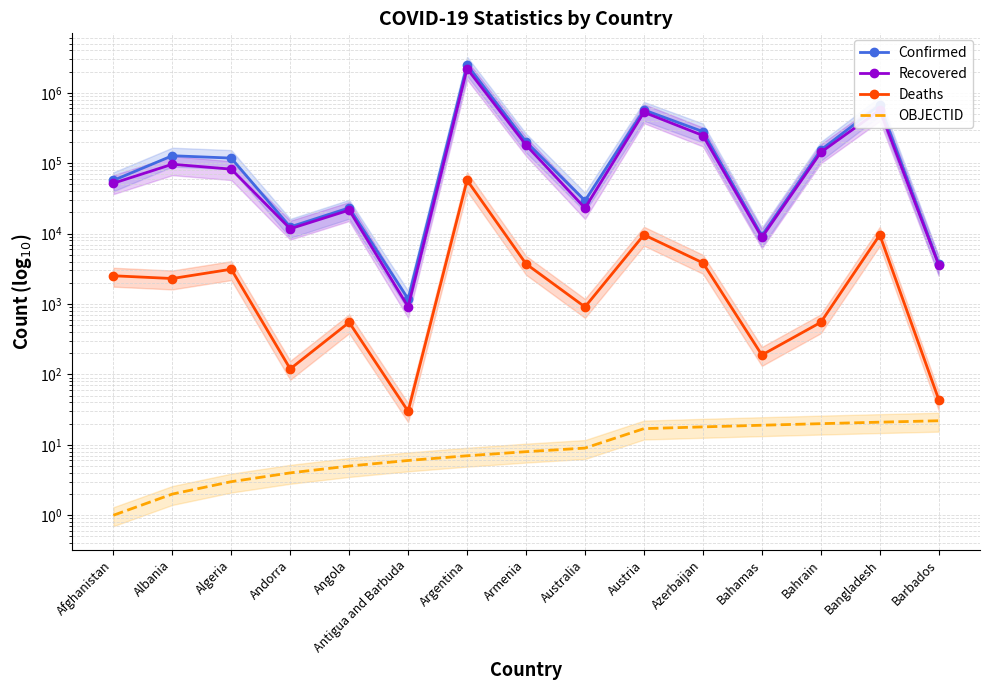

Which series changed the most between Albania and Barbados?

Confirmed